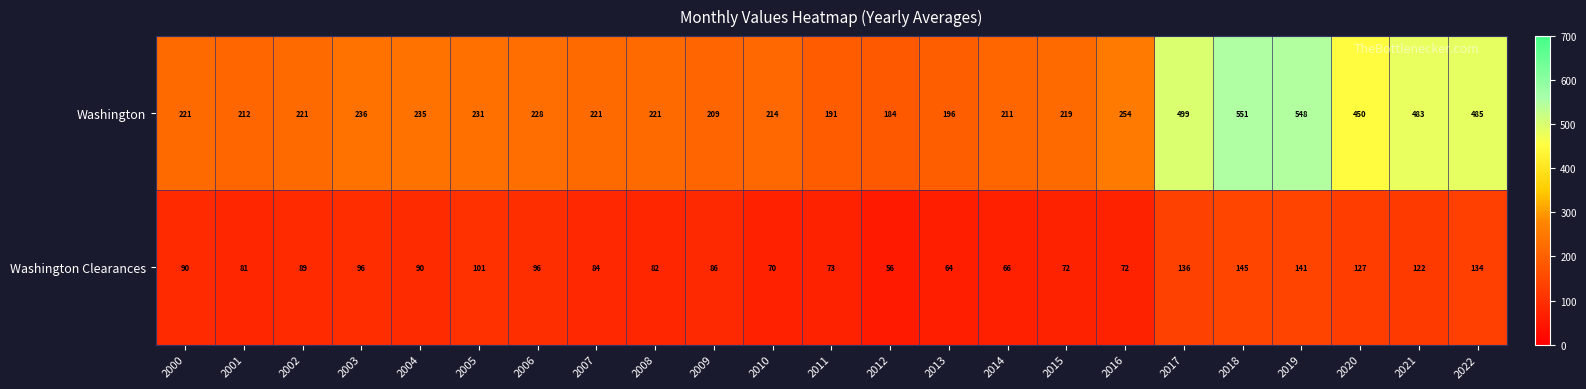

Is the value of Washington Clearances at 2013 greater than the value of Washington at 2021?

No